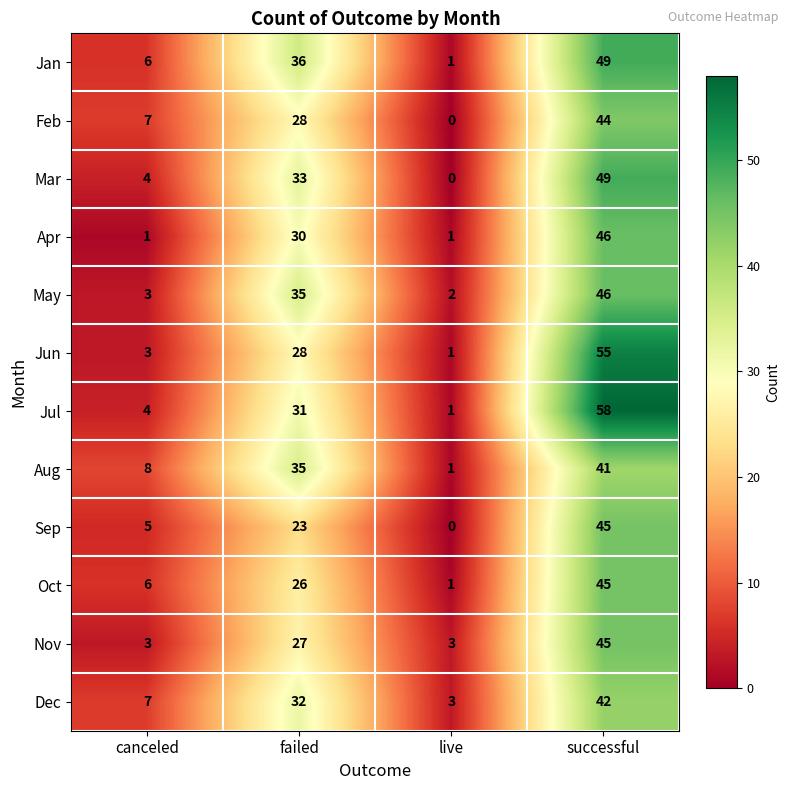

Which category has the highest value in the Apr series?

successful